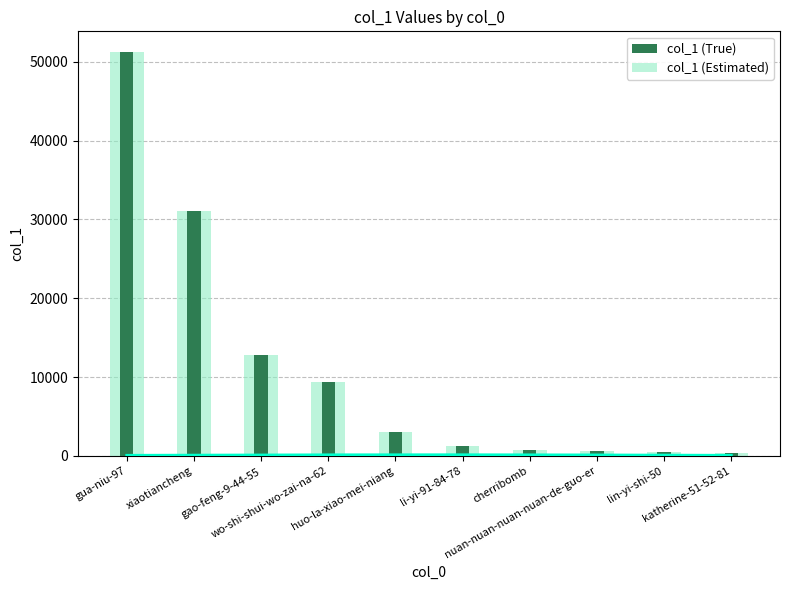

At li-yi-91-84-78, list the series in order from largest to smallest.

col_1 (True), col_1 (Estimated)